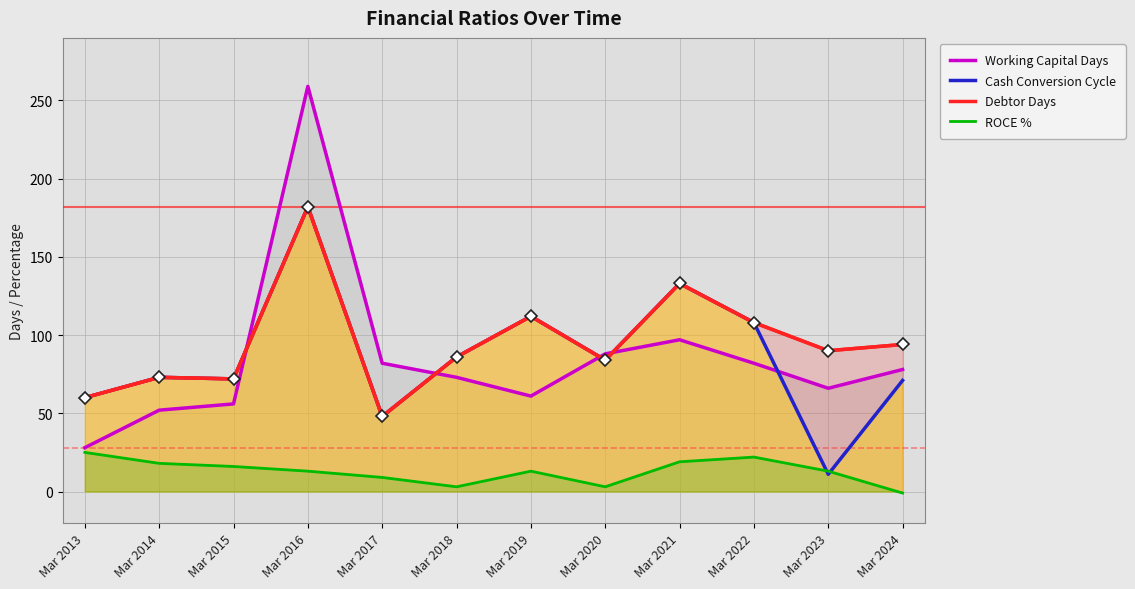

Which series ends up on top after the final intersection of Debtor Days and Working Capital Days?

Debtor Days